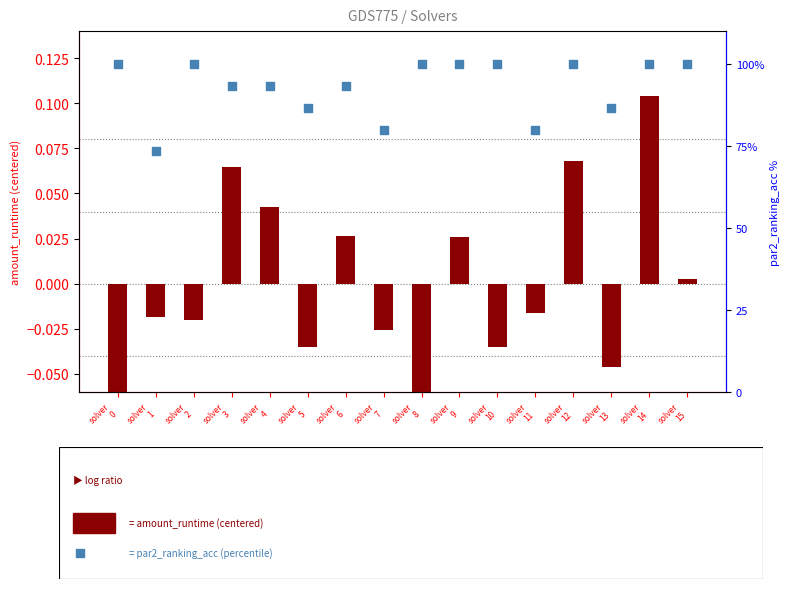

What are all the series names shown in the legend?

amount_runtime (centered), par2_ranking_acc